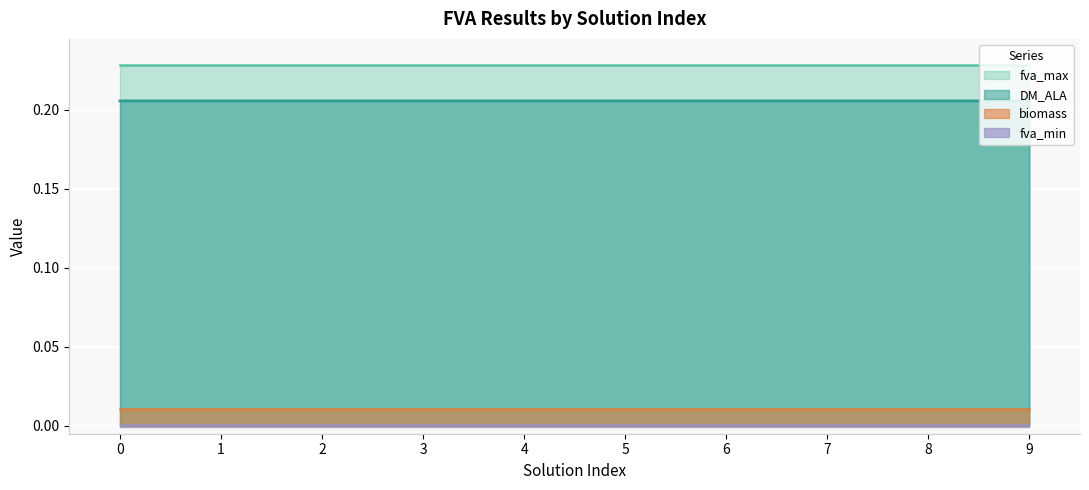

Reading right to left, what are all the values shown in this chart?

DM_ALA: 9=0.2	8=0.2	7=0.2	6=0.2	5=0.2	4=0.2	3=0.2	2=0.2	1=0.2	0=0.2
fva_max: 9=0.2	8=0.2	7=0.2	6=0.2	5=0.2	4=0.2	3=0.2	2=0.2	1=0.2	0=0.2
biomass: 9=0.0	8=0.0	7=0.0	6=0.0	5=0.0	4=0.0	3=0.0	2=0.0	1=0.0	0=0.0
fva_min: 9=0.0	8=0.0	7=0.0	6=0.0	5=0.0	4=0.0	3=0.0	2=0.0	1=0.0	0=0.0